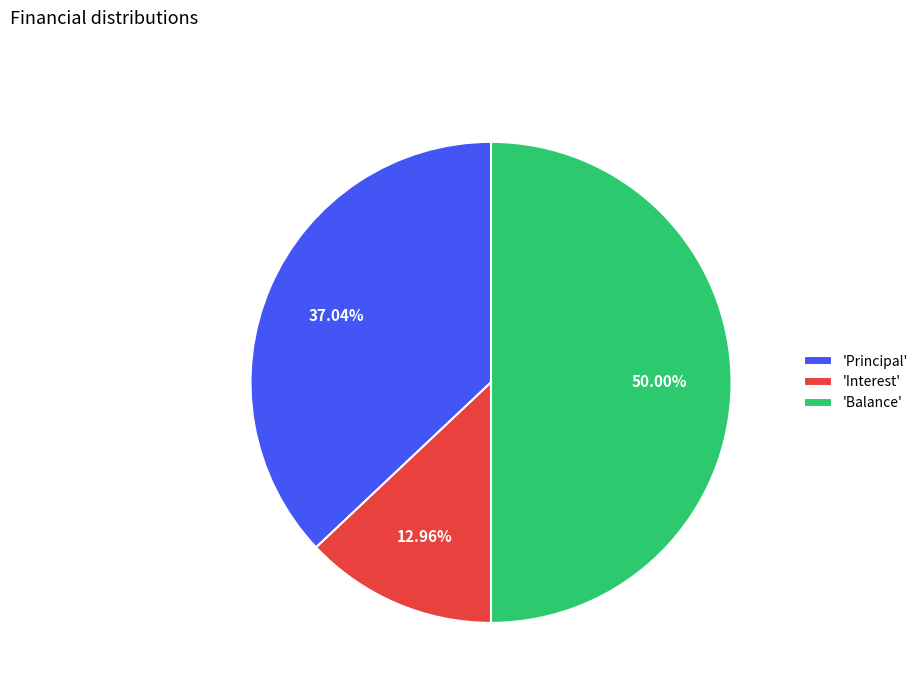

Combined, do 'Interest' and 'Balance' account for over 50%?

Yes